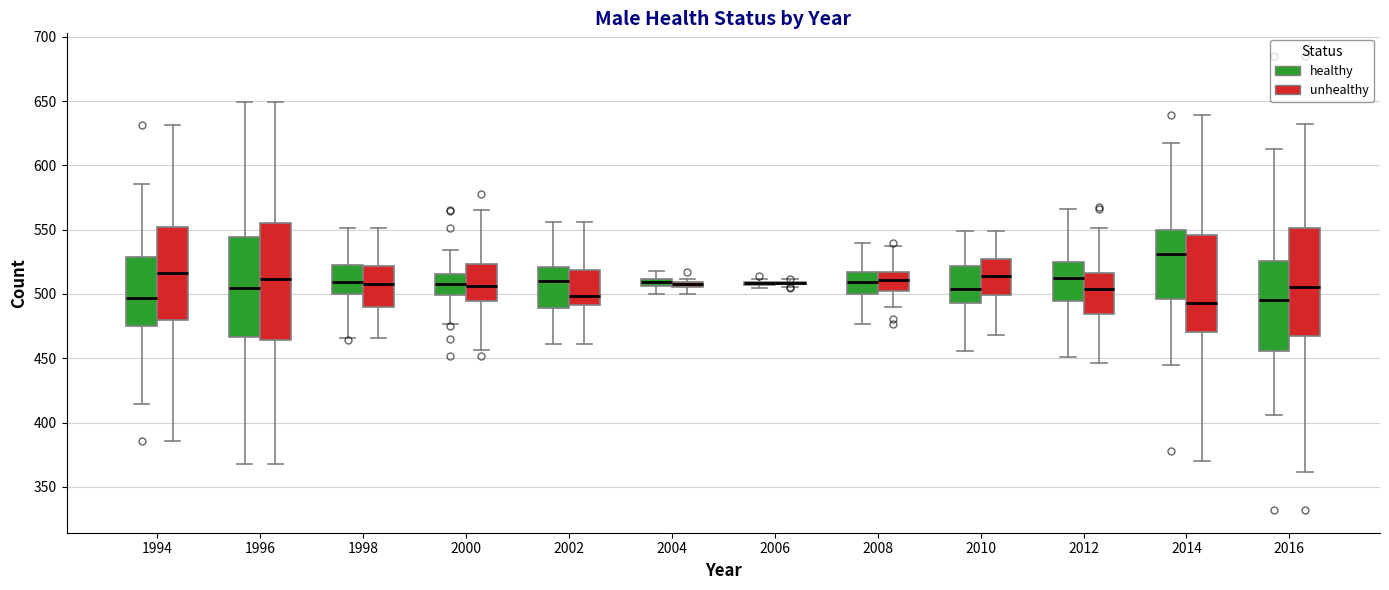

Which box is the tallest, from its lower edge to its upper edge?

1996 (unhealthy)